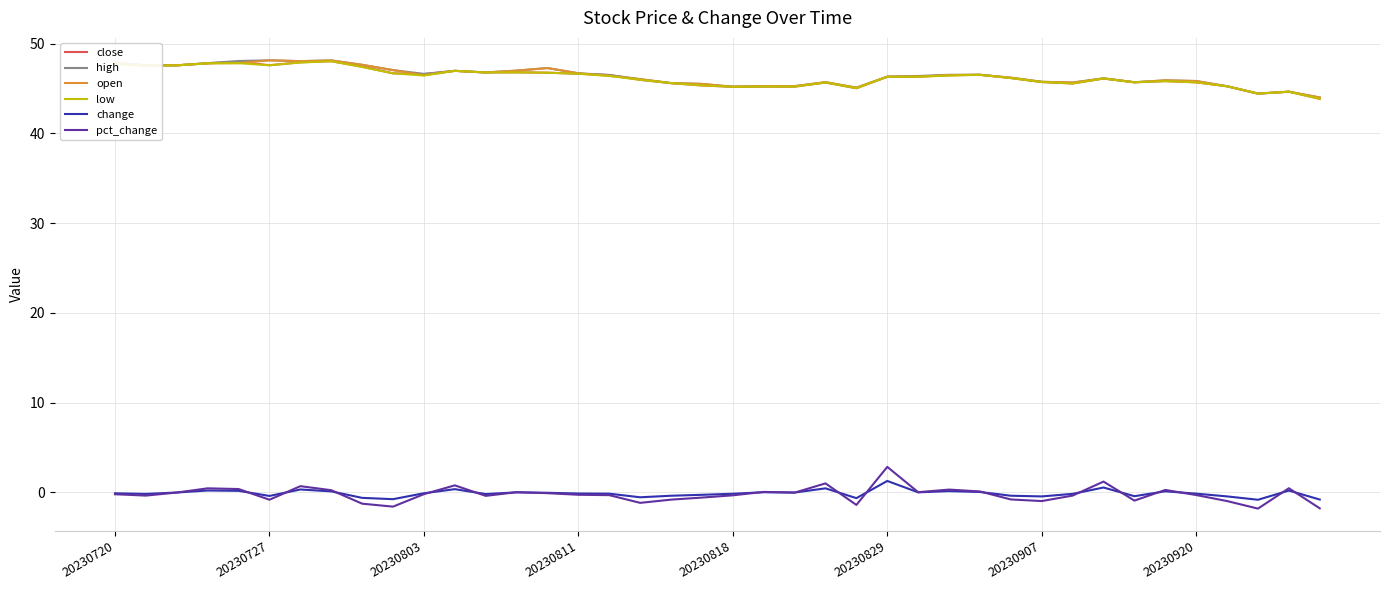

What are all the series names shown in the legend?

close, high, open, low, change, pct_change